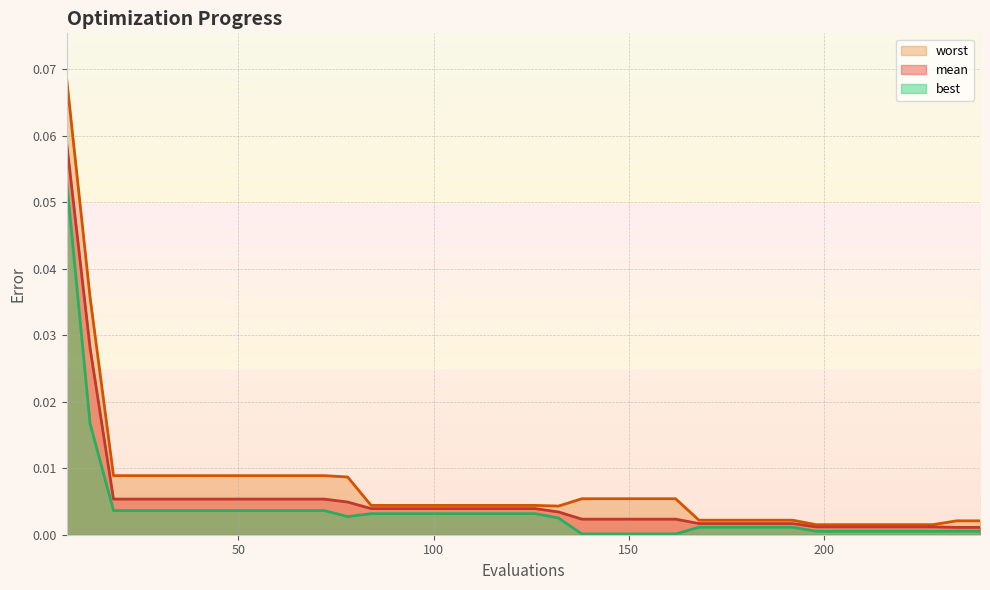

Reading left to right, extract all data points from this chart.

mean: 0.1	0.0	0.0	0.0	0.0	0.0	0.0	0.0	0.0	0.0	0.0	0.0	0.0	0.0	0.0	0.0	0.0	0.0	0.0	0.0	0.0	0.0	0.0	0.0	0.0	0.0	0.0	0.0	0.0	0.0	0.0	0.0	0.0	0.0	0.0	0.0	0.0	0.0	0.0	0.0
best: 0.1	0.0	0.0	0.0	0.0	0.0	0.0	0.0	0.0	0.0	0.0	0.0	0.0	0.0	0.0	0.0	0.0	0.0	0.0	0.0	0.0	0.0	0.0	0.0	0.0	0.0	0.0	0.0	0.0	0.0	0.0	0.0	0.0	0.0	0.0	0.0	0.0	0.0	0.0	0.0
worst: 0.1	0.0	0.0	0.0	0.0	0.0	0.0	0.0	0.0	0.0	0.0	0.0	0.0	0.0	0.0	0.0	0.0	0.0	0.0	0.0	0.0	0.0	0.0	0.0	0.0	0.0	0.0	0.0	0.0	0.0	0.0	0.0	0.0	0.0	0.0	0.0	0.0	0.0	0.0	0.0